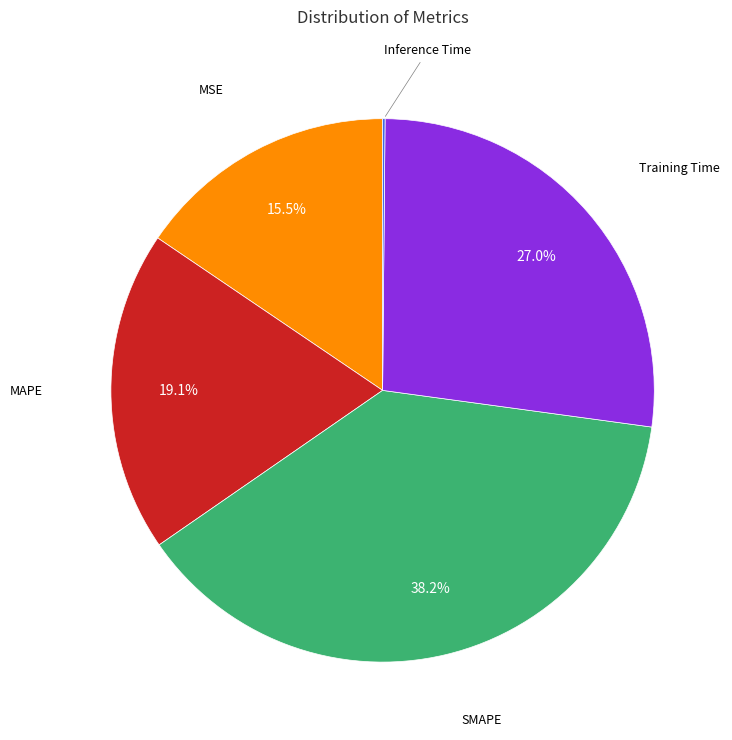

Is there any slice that represents more than half of the pie?

No